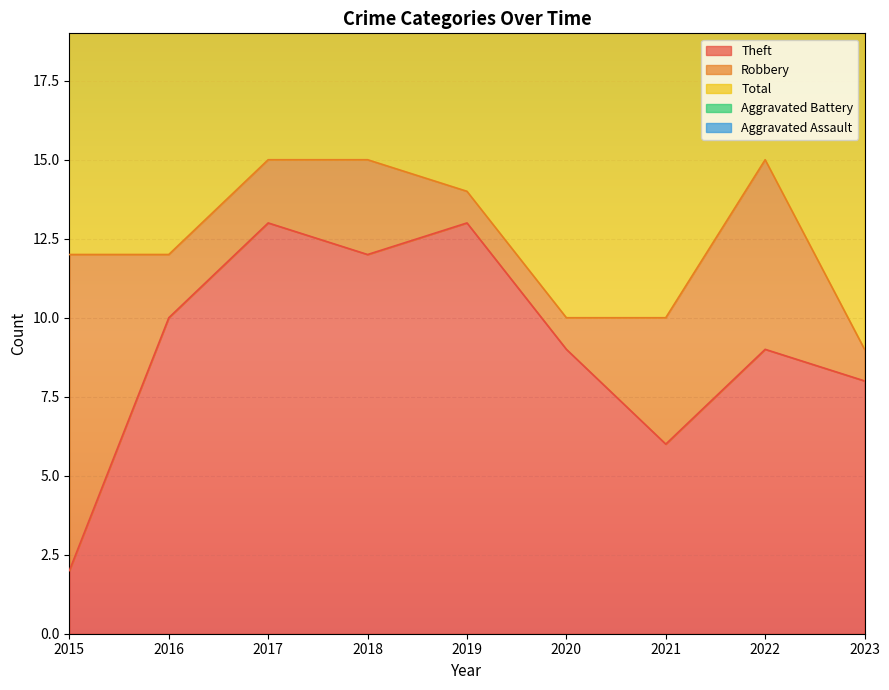

What is the maximum value shown in the chart?

17